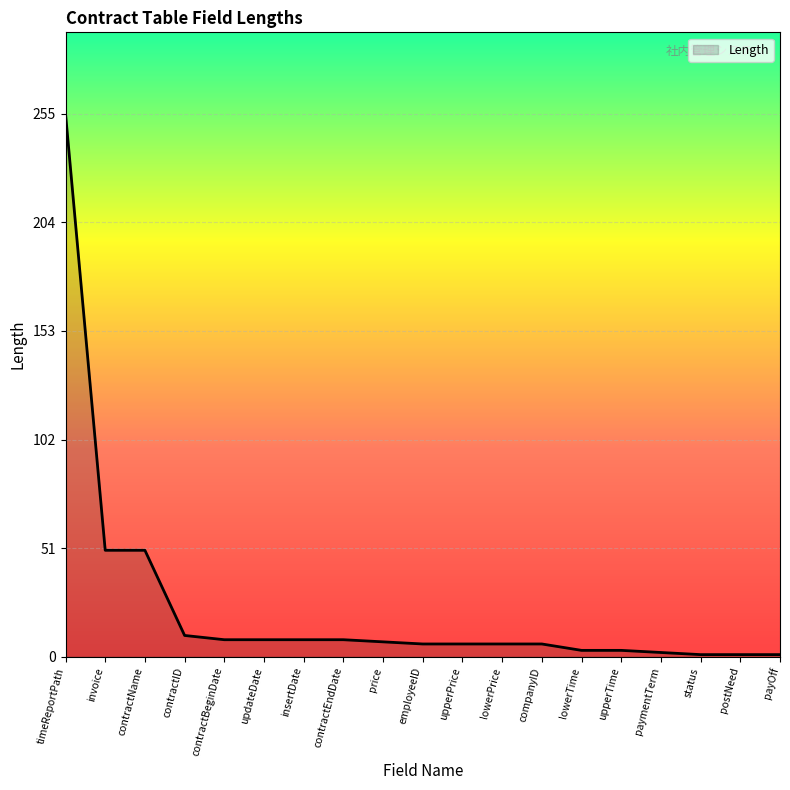

The value at employeeID is 6. True or false?

True